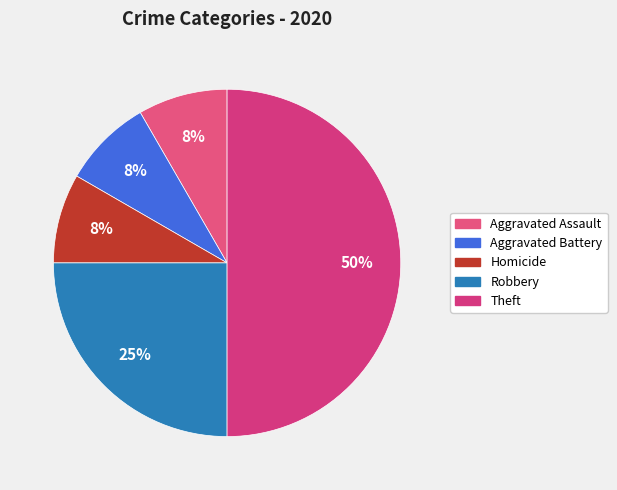

How many slices are in this pie chart?

5